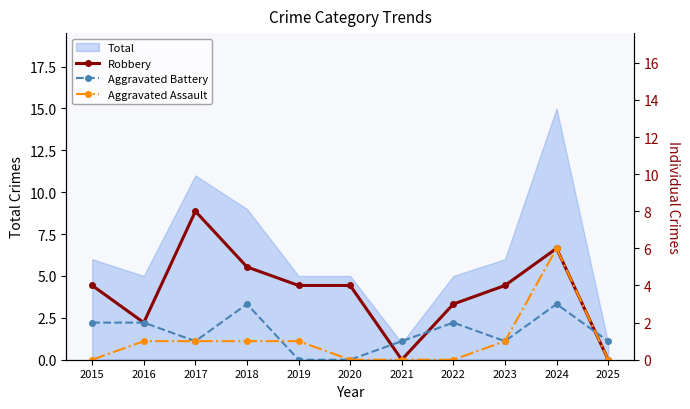

Rank the series by their average value, from lowest to highest.

Aggravated Assault, Aggravated Battery, Robbery